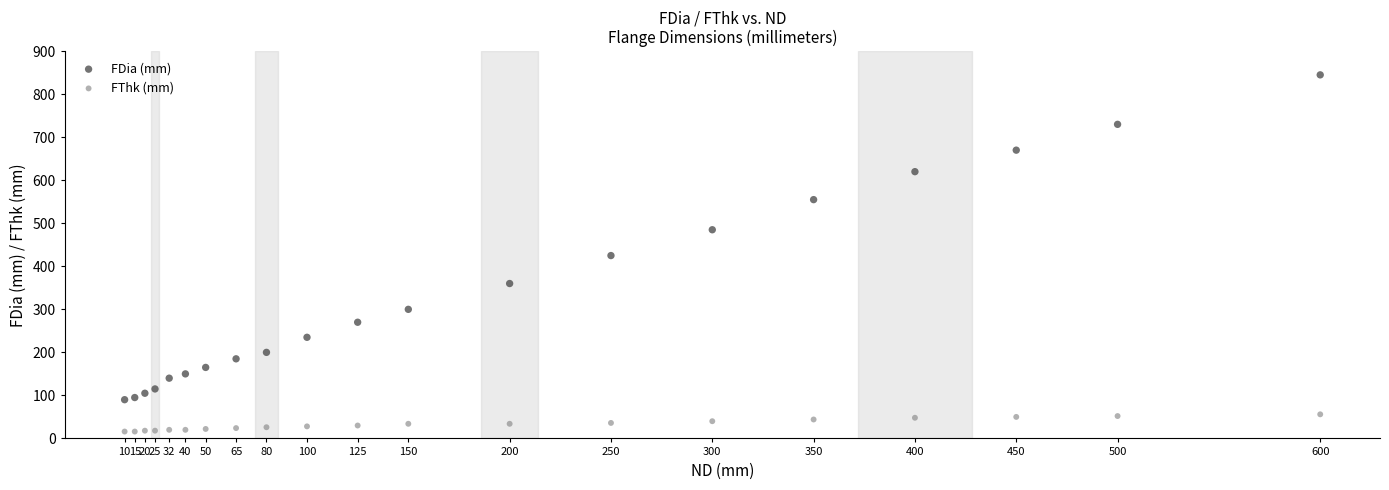

What is the X range (max minus min) for the scatter plot?

590